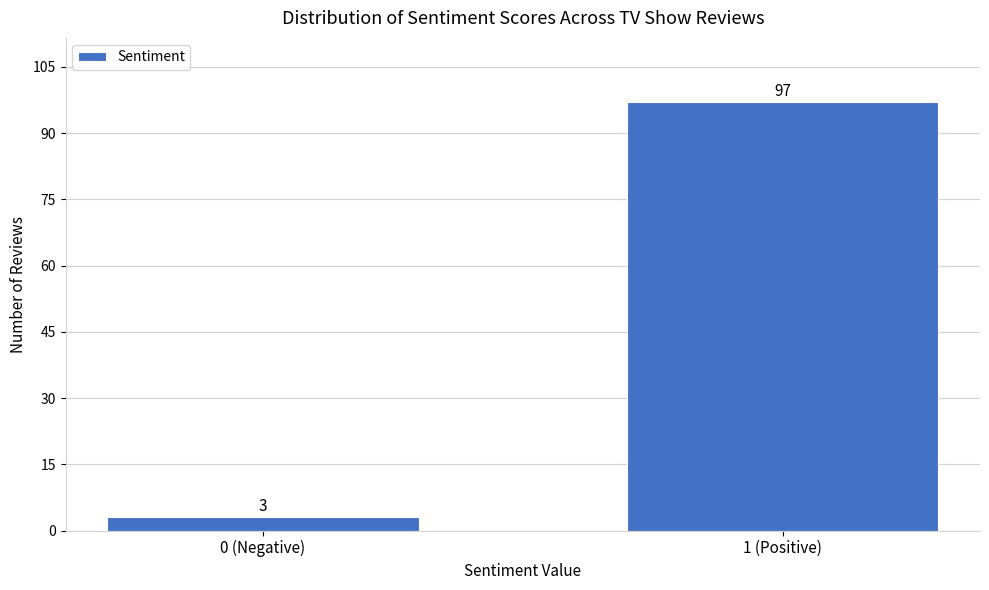

Reading right to left, list all the values displayed in this chart.

1 (Positive)=97	0 (Negative)=3